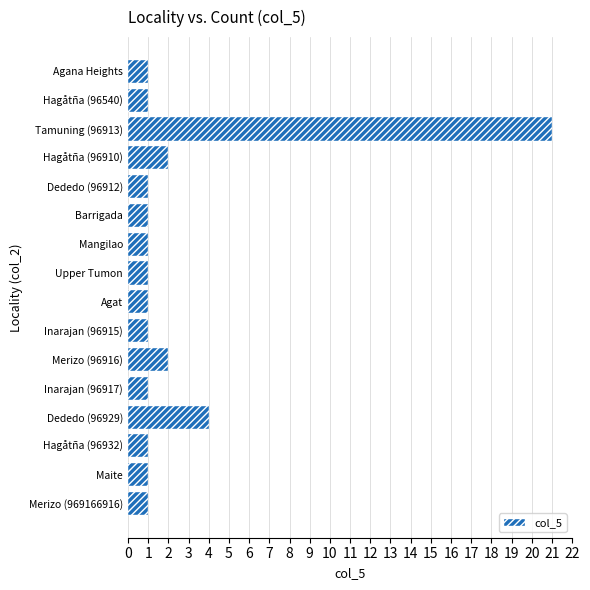

What position from the bottom is Dededo (96929)?

4